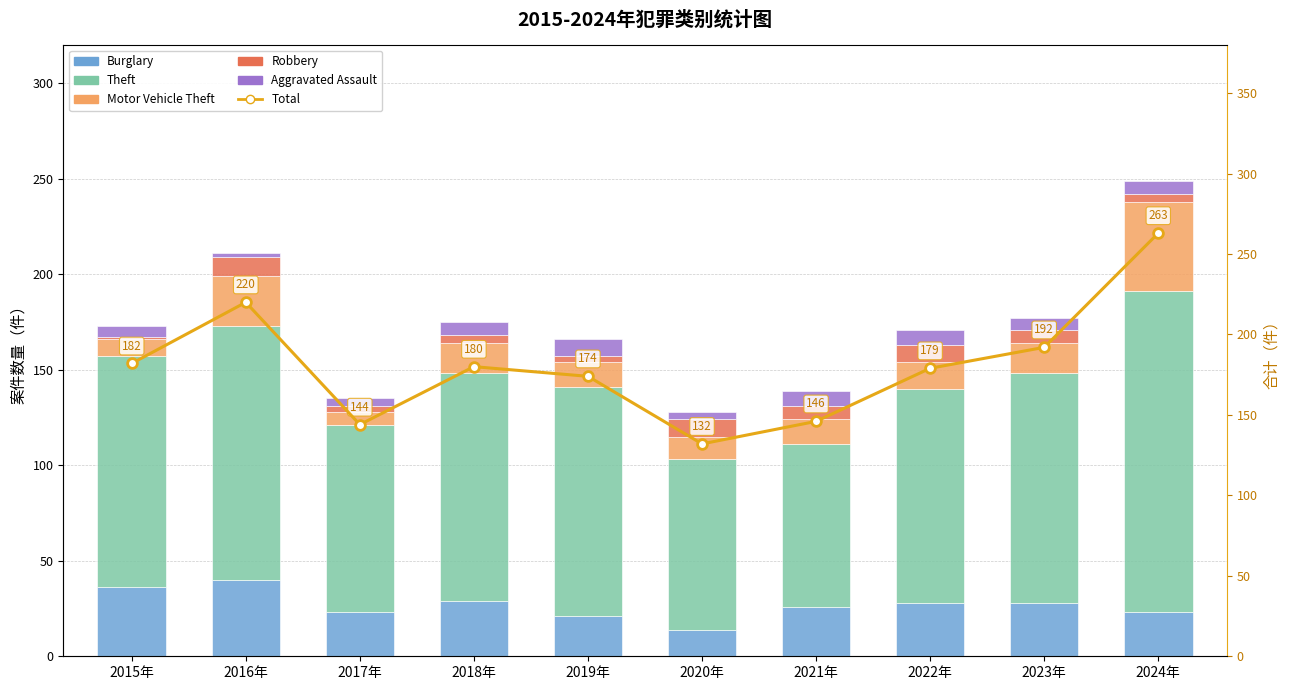

True or false: Total has a value of 180 at 2018年.

True